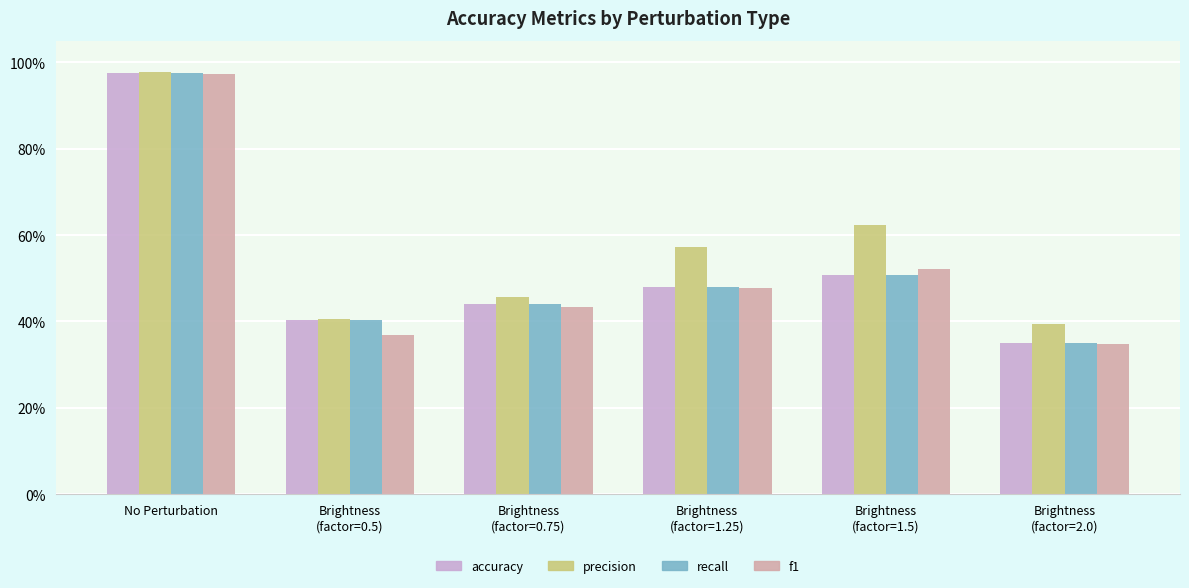

Does the chart contain stacked bars?

No